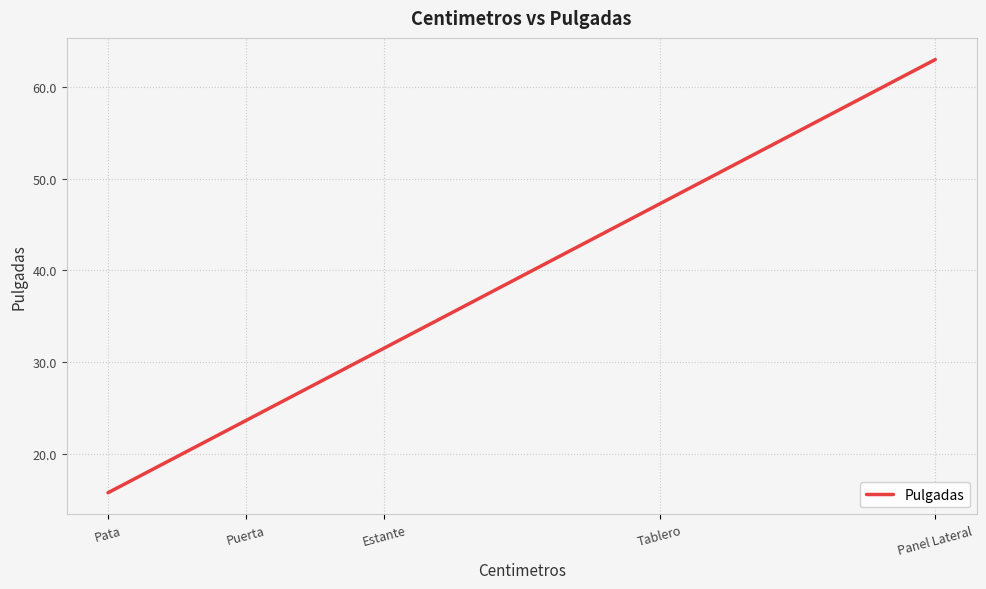

Count the number of categories in the chart.

5